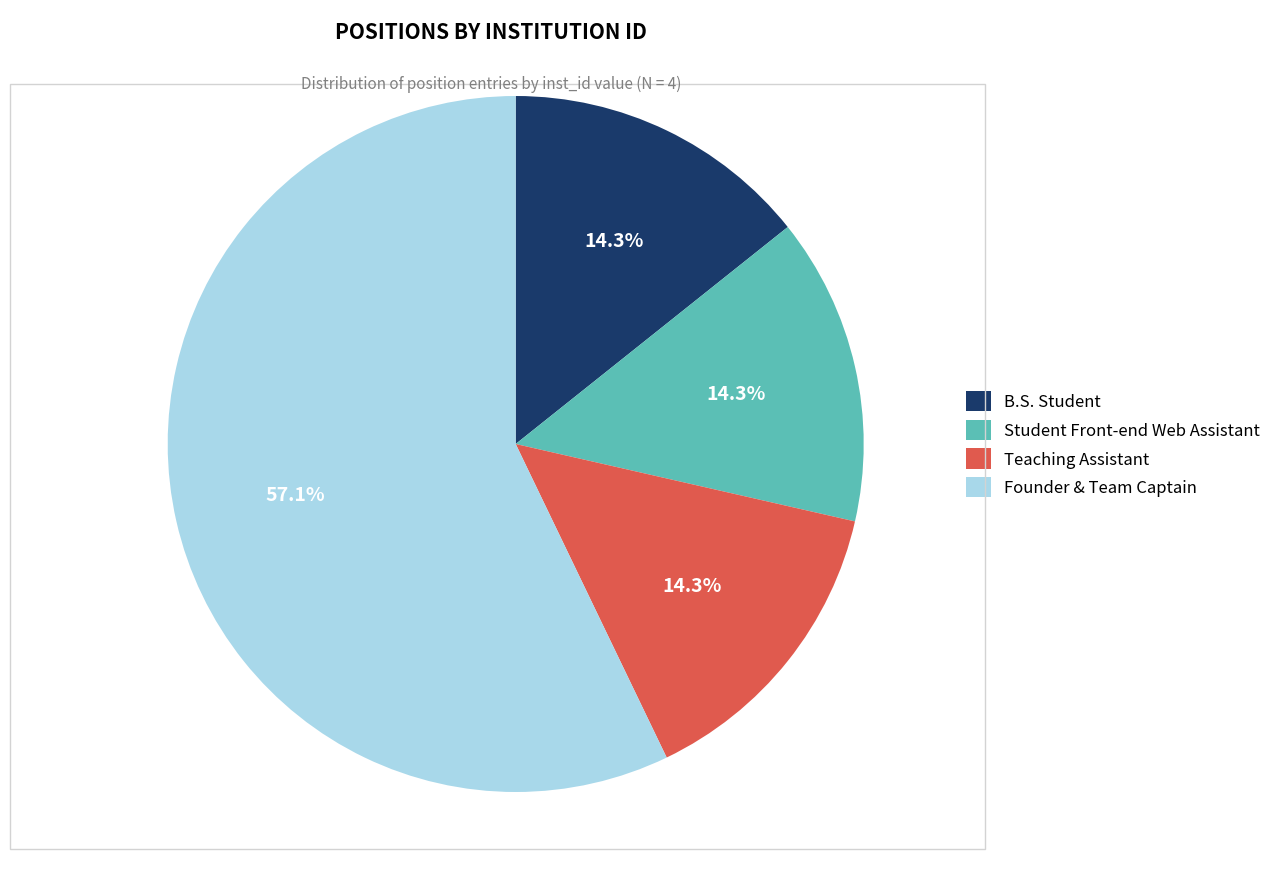

Count the number of slices in the pie.

4